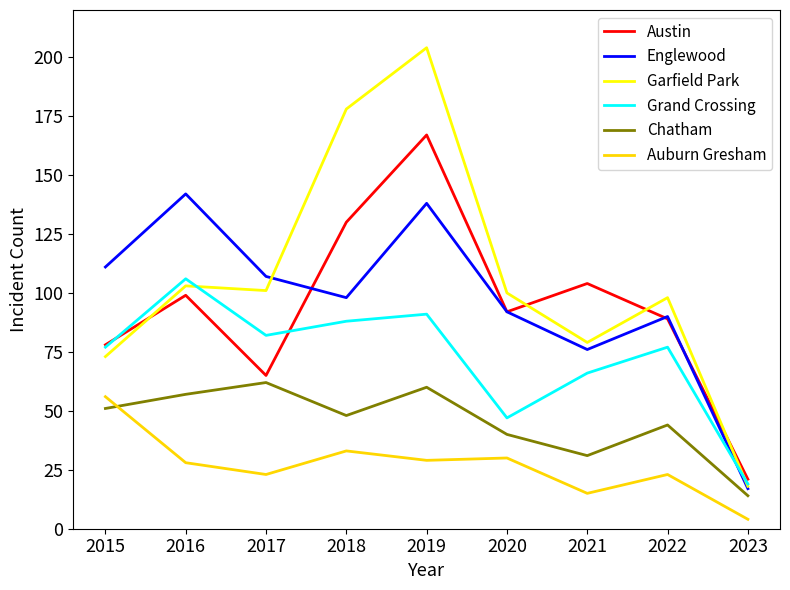

What is the minimum value shown in the chart?

4